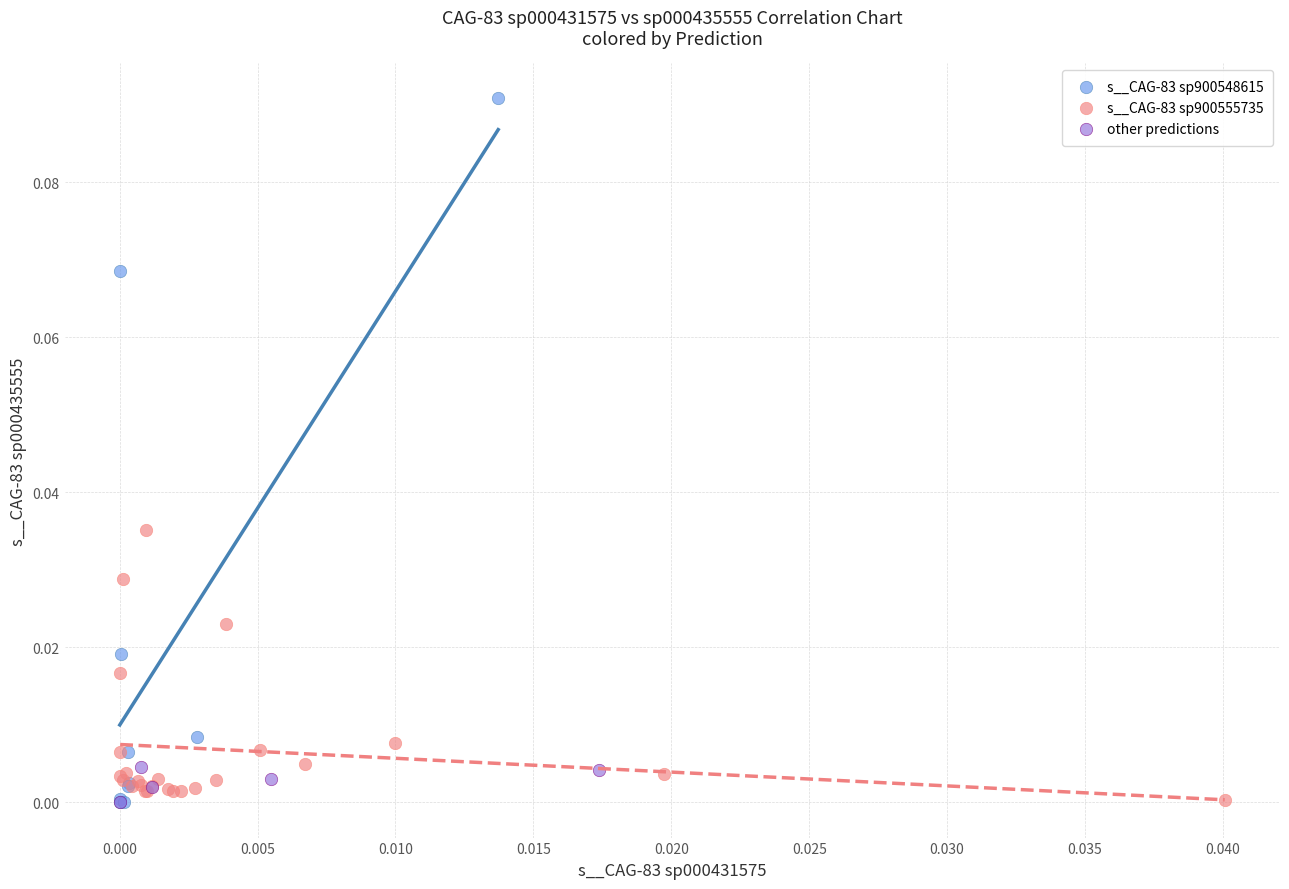

Which series has the widest spread of Y values?

s__CAG-83 sp900548615